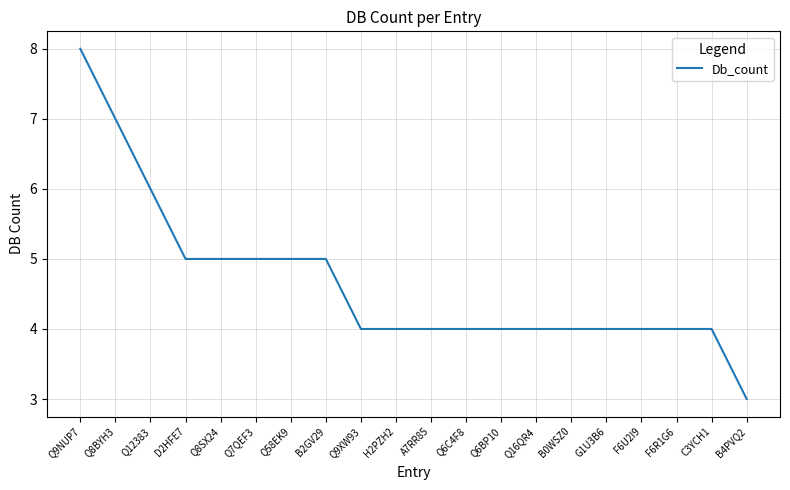

What is the difference between the values at Q12383 and F6R1G6?

2